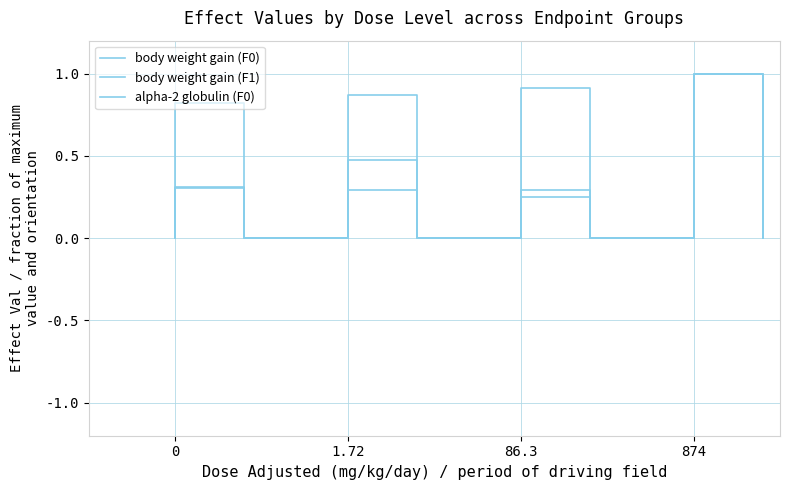

True or false: alpha-2 globulin (F0) has more than 1 points higher than both neighbors.

False